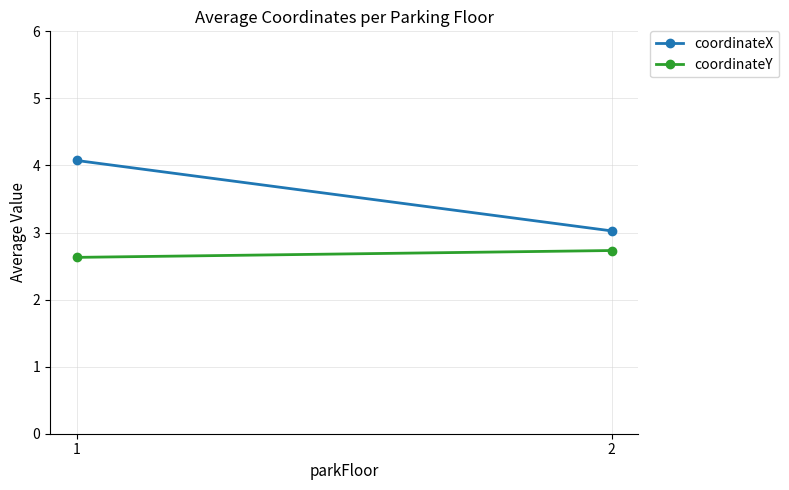

What is the difference between the coordinateY values at 1 and 2?

0.1